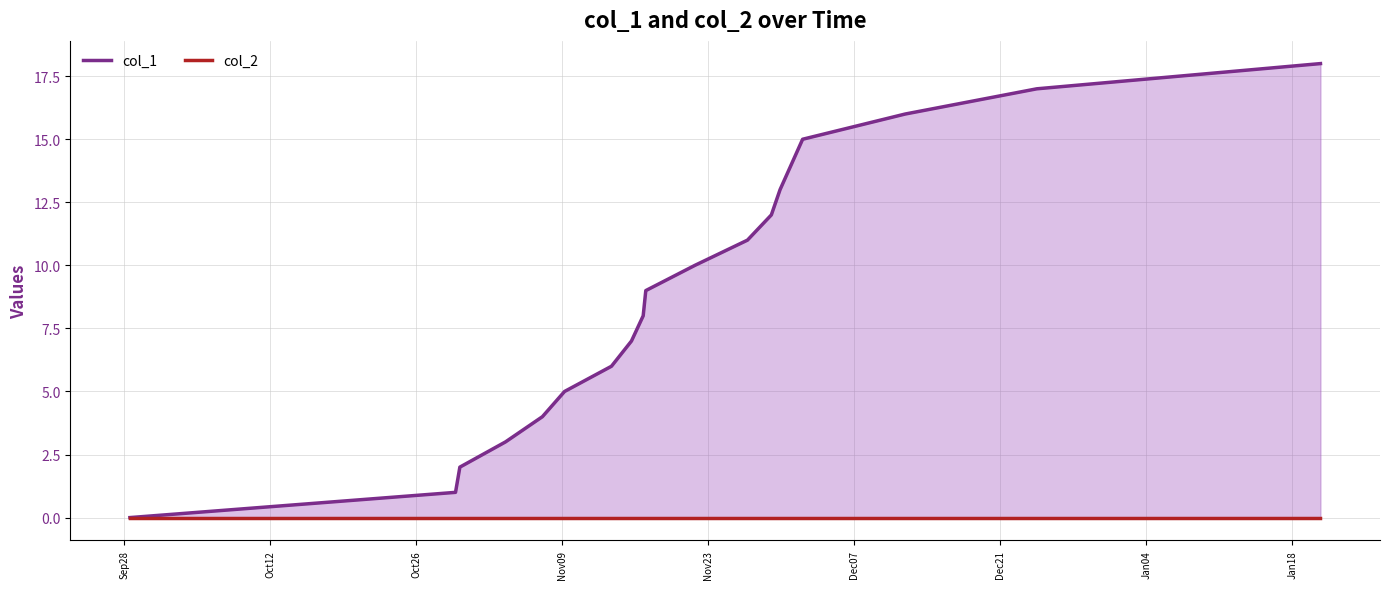

Which series has the widest spread of values?

col_1